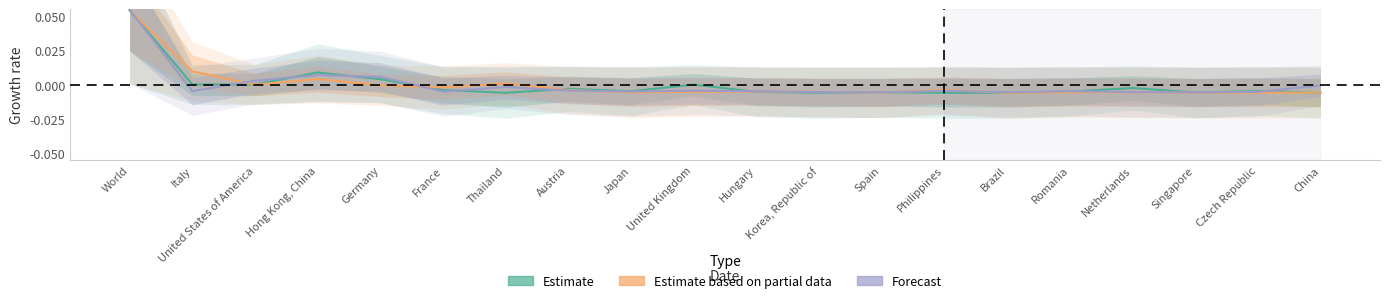

Rank the series by their maximum value, from lowest to highest.

Estimate, Estimate based on partial data, Forecast